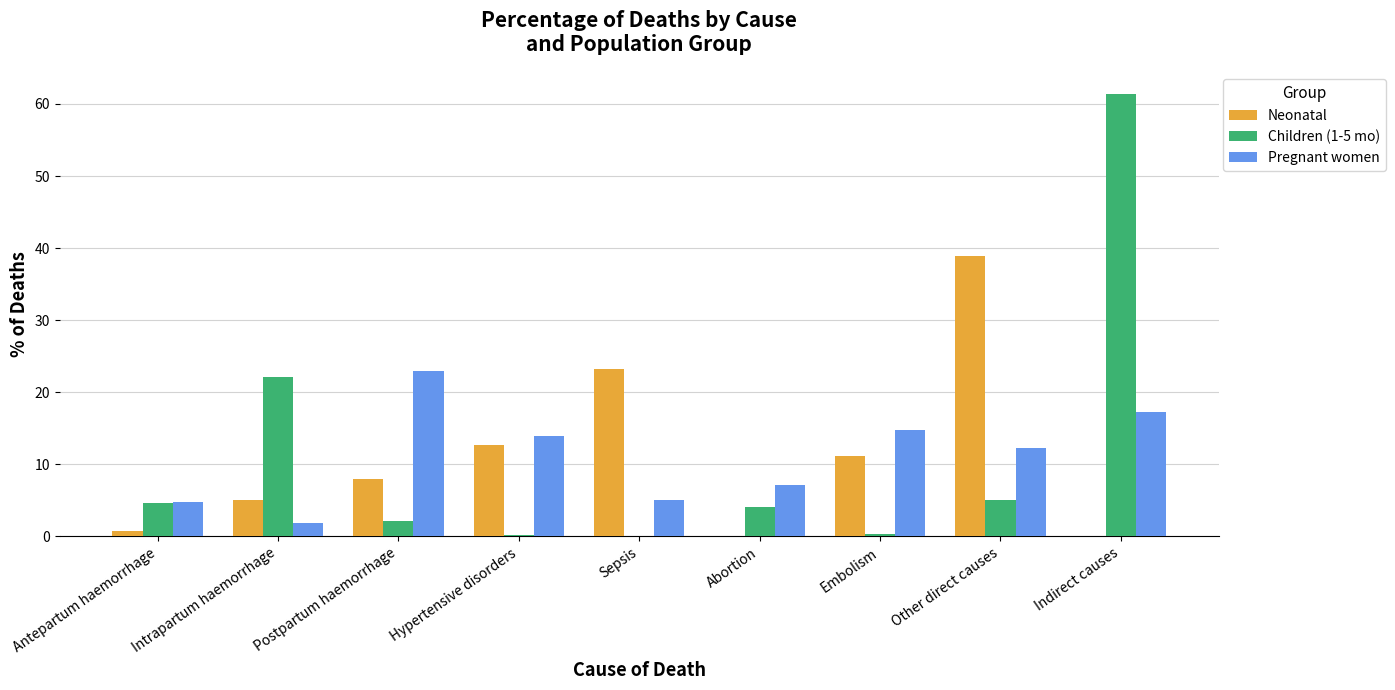

At which category is the sum across all series the highest?

Indirect causes